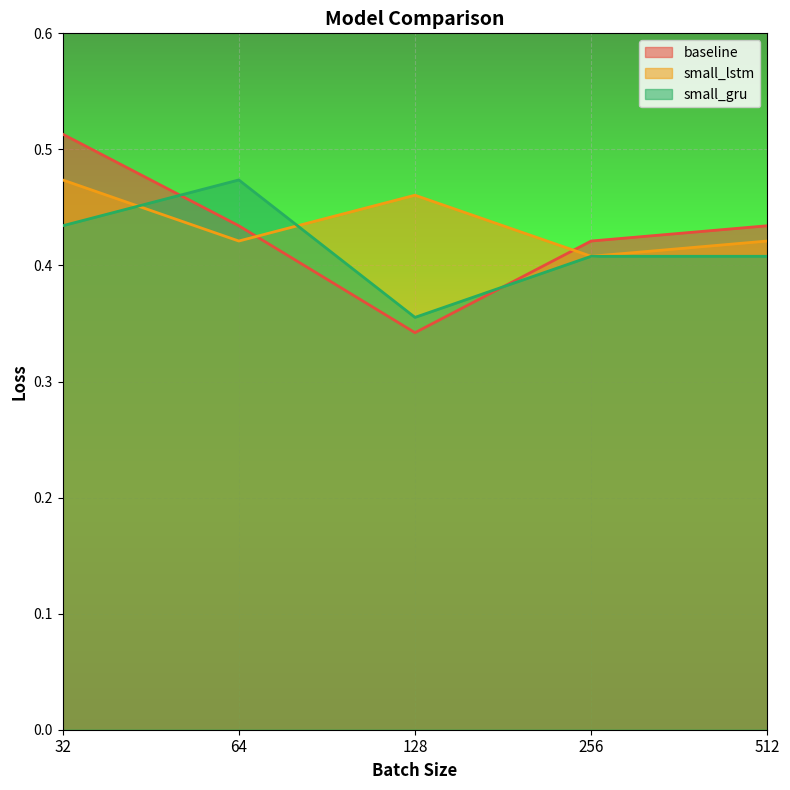

At which category does the chart reach its peak across all series?

32